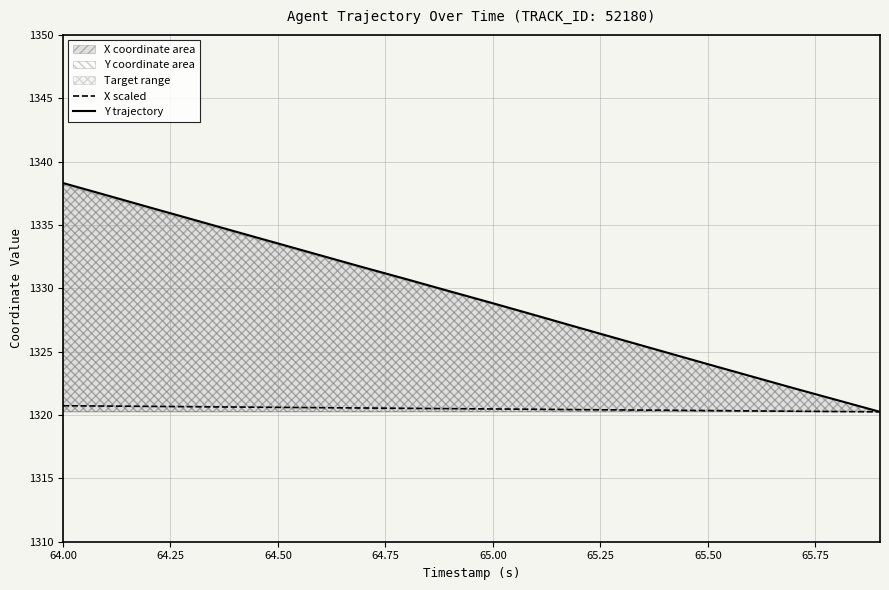

What is the maximum value for X scaled?

1320.7